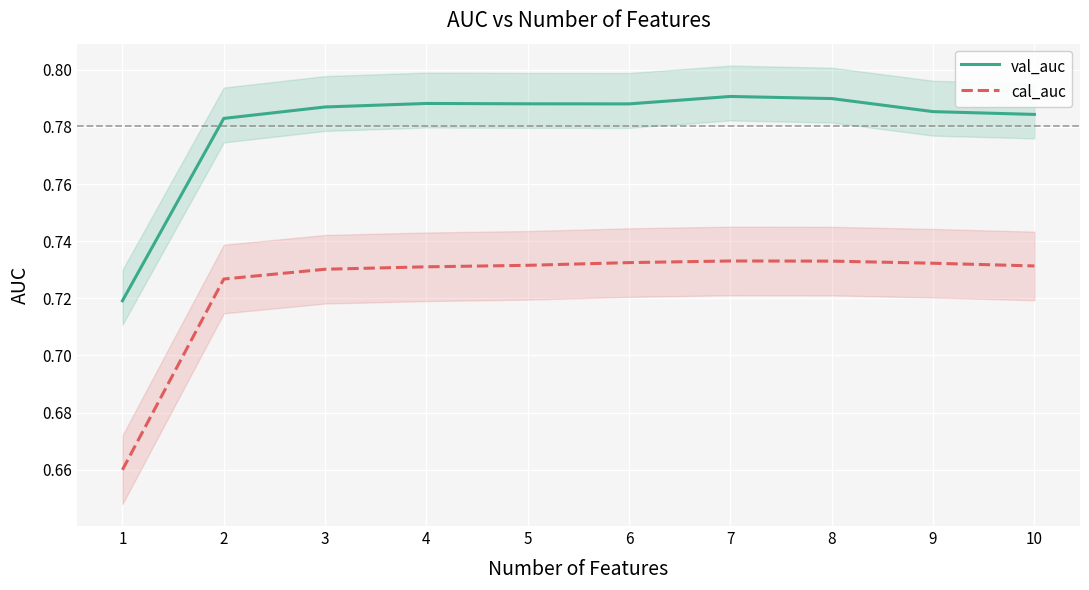

Reading left to right, transcribe all the data shown in this chart.

val_auc: 1=0.7	2=0.8	3=0.8	4=0.8	5=0.8	6=0.8	7=0.8	8=0.8	9=0.8	10=0.8
cal_auc: 1=0.7	2=0.7	3=0.7	4=0.7	5=0.7	6=0.7	7=0.7	8=0.7	9=0.7	10=0.7